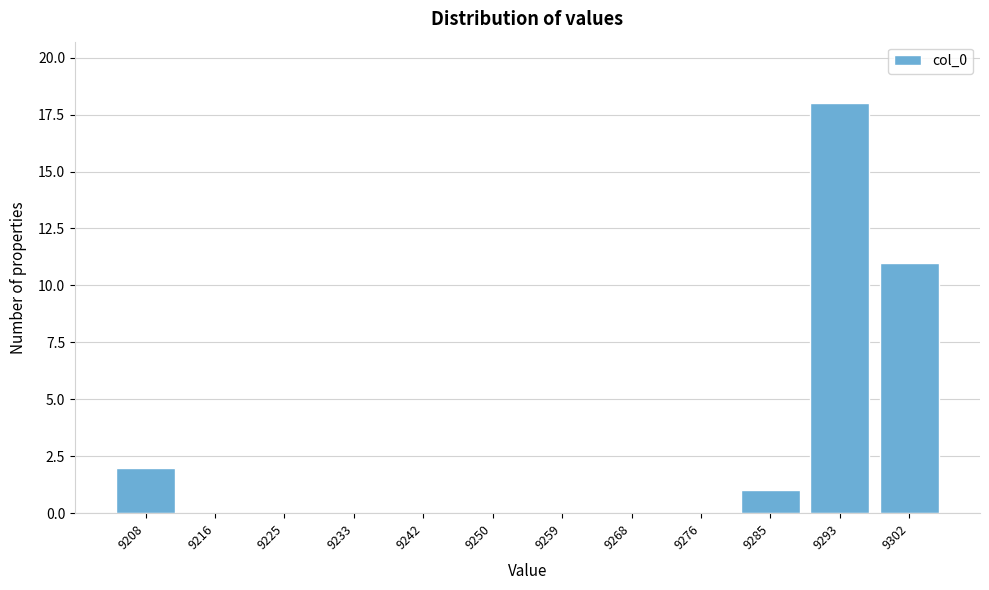

Reading right to left, list all the values displayed in this chart.

9302=11	9293=18	9285=1	9276=0	9268=0	9259=0	9250=0	9242=0	9233=0	9225=0	9216=0	9208=2